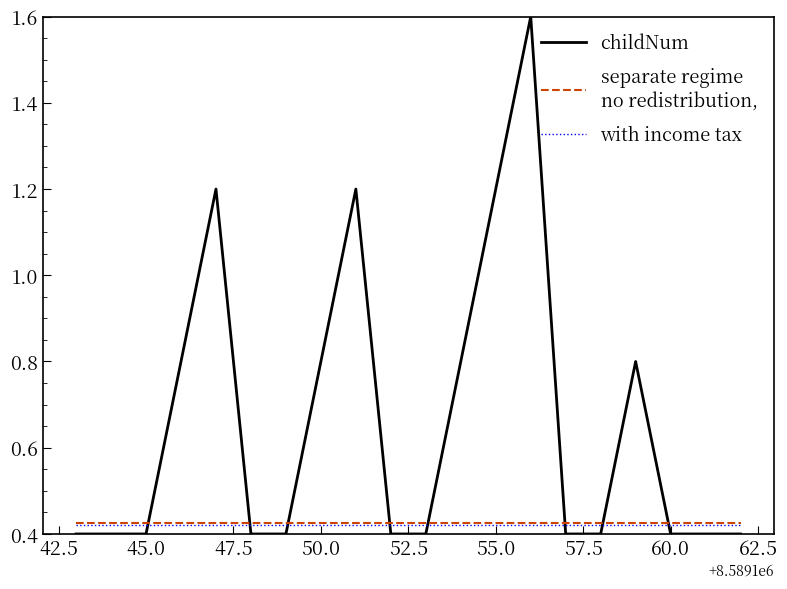

What is the greatest value displayed?

1.6